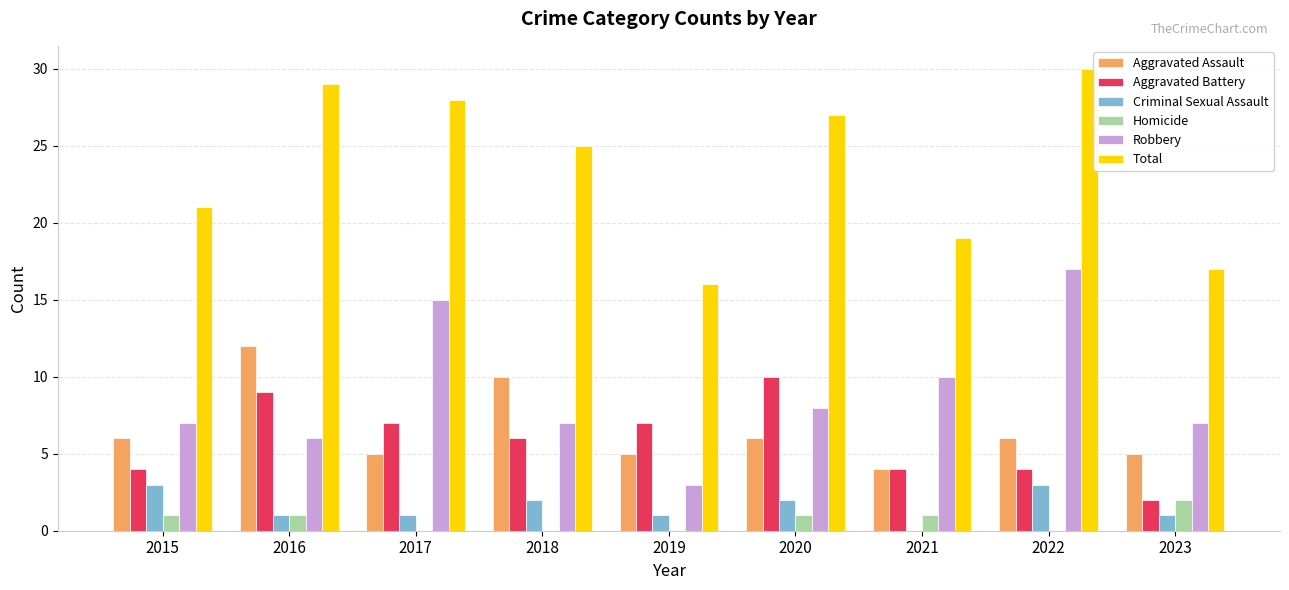

What is the spread (max minus min) of values at 2015?

20